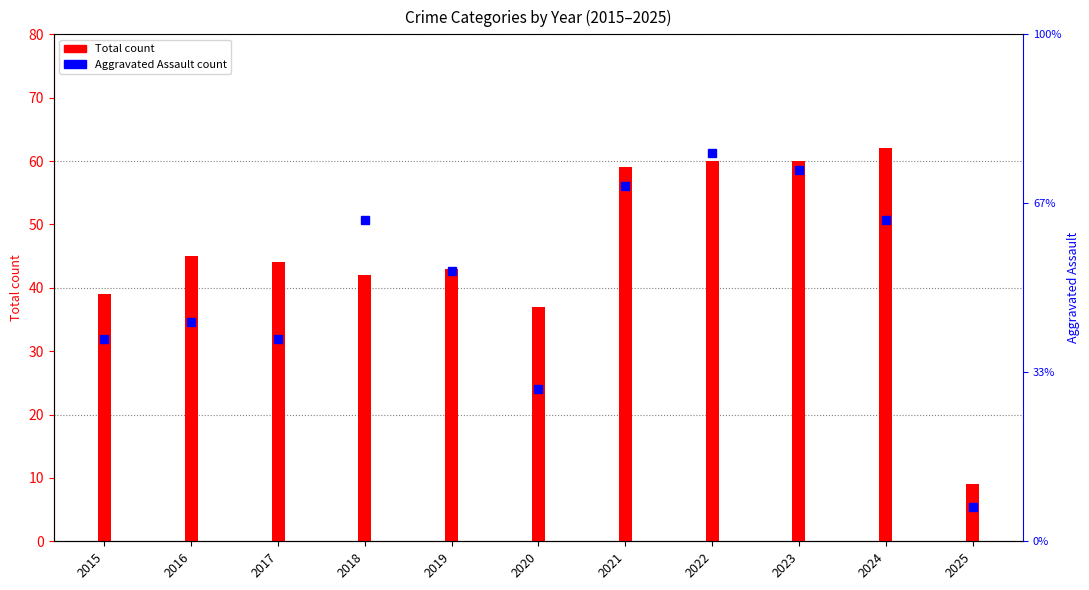

What is the difference between the maximum and minimum values in the Total count series?

53